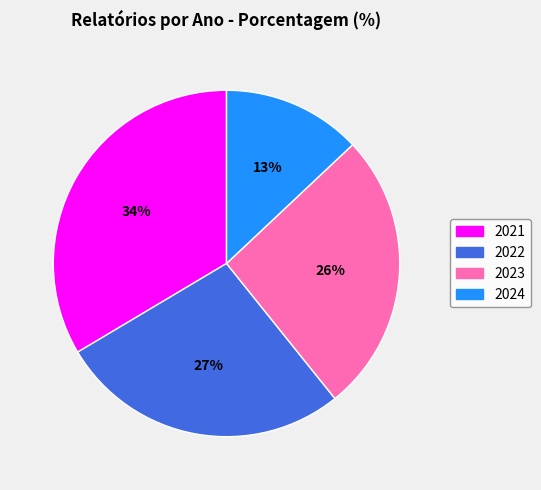

How many slices are in this pie chart?

4